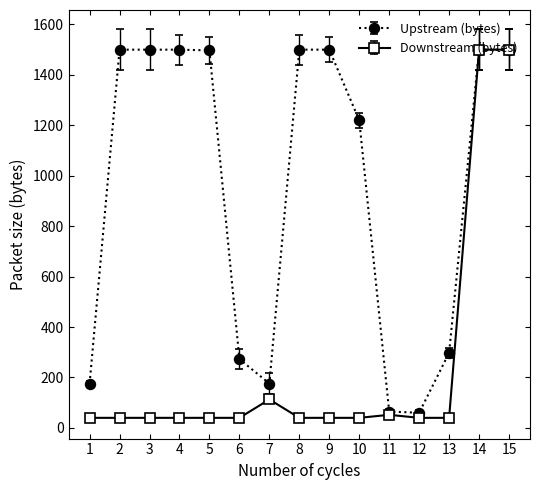

Is the value of Upstream (bytes) at 1 greater than the value of Downstream (bytes) at 2?

Yes